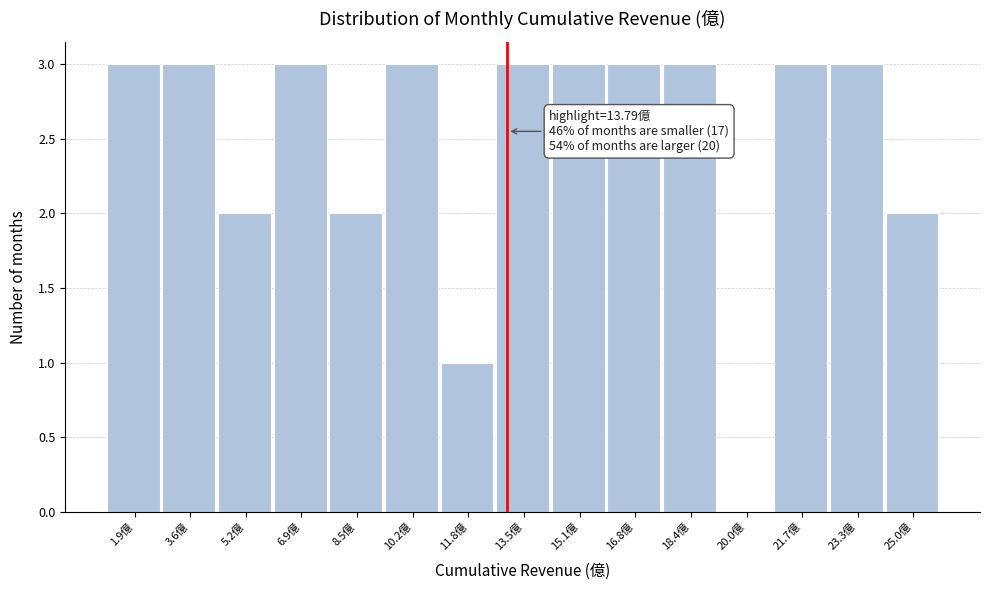

Reading left to right, what are all the values shown in this chart?

1.9億=3	3.6億=3	5.2億=2	6.9億=3	8.5億=2	10.2億=3	11.8億=1	13.5億=3	15.1億=3	16.8億=3	18.4億=3	20.0億=0	21.7億=3	23.3億=3	25.0億=2